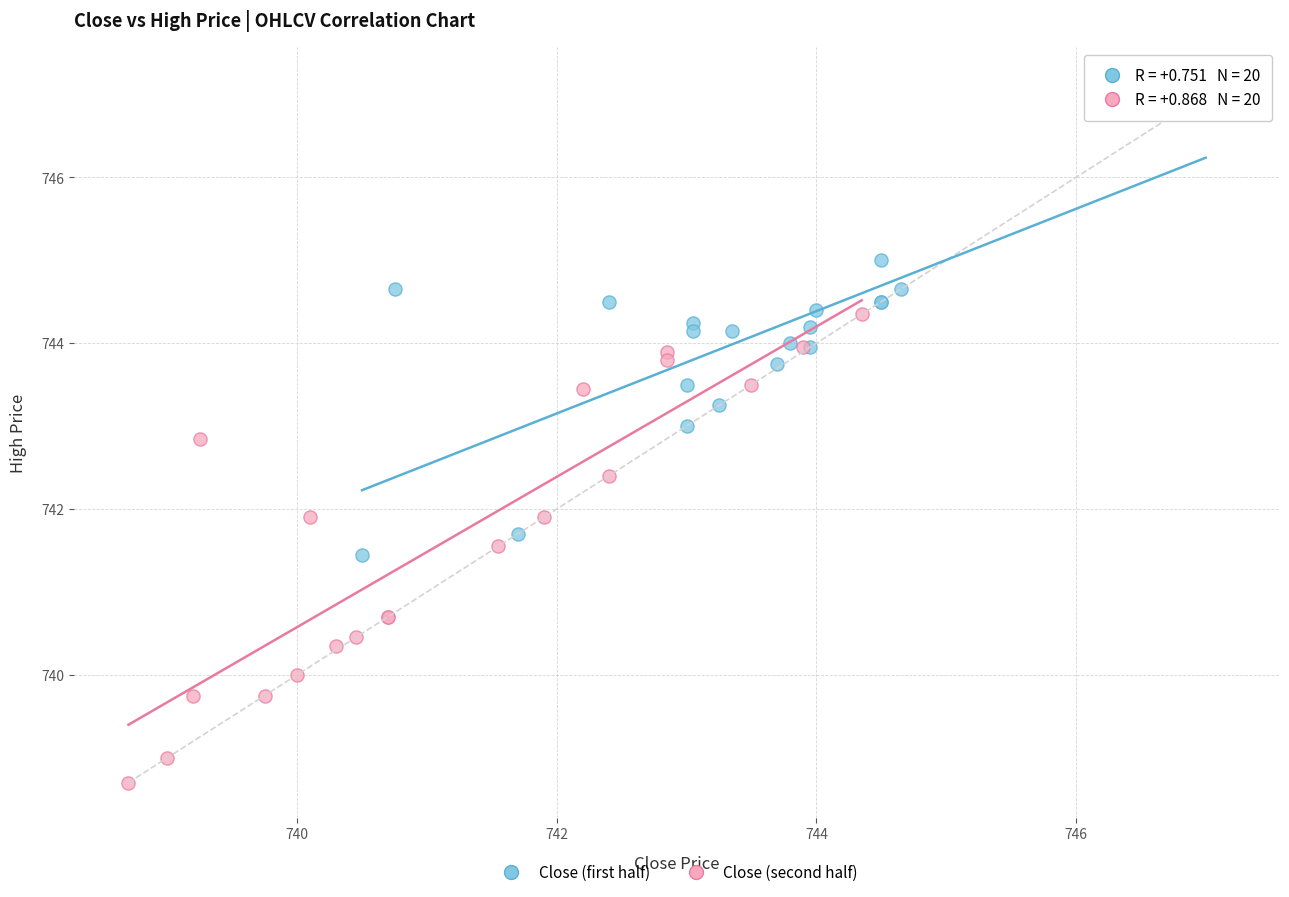

Which series reaches the minimum Y coordinate?

Close (second half)